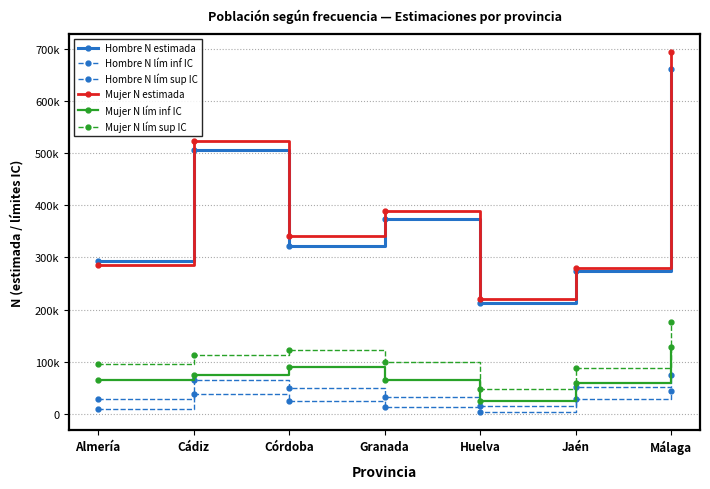

What is the minimum value shown in the chart?

4141